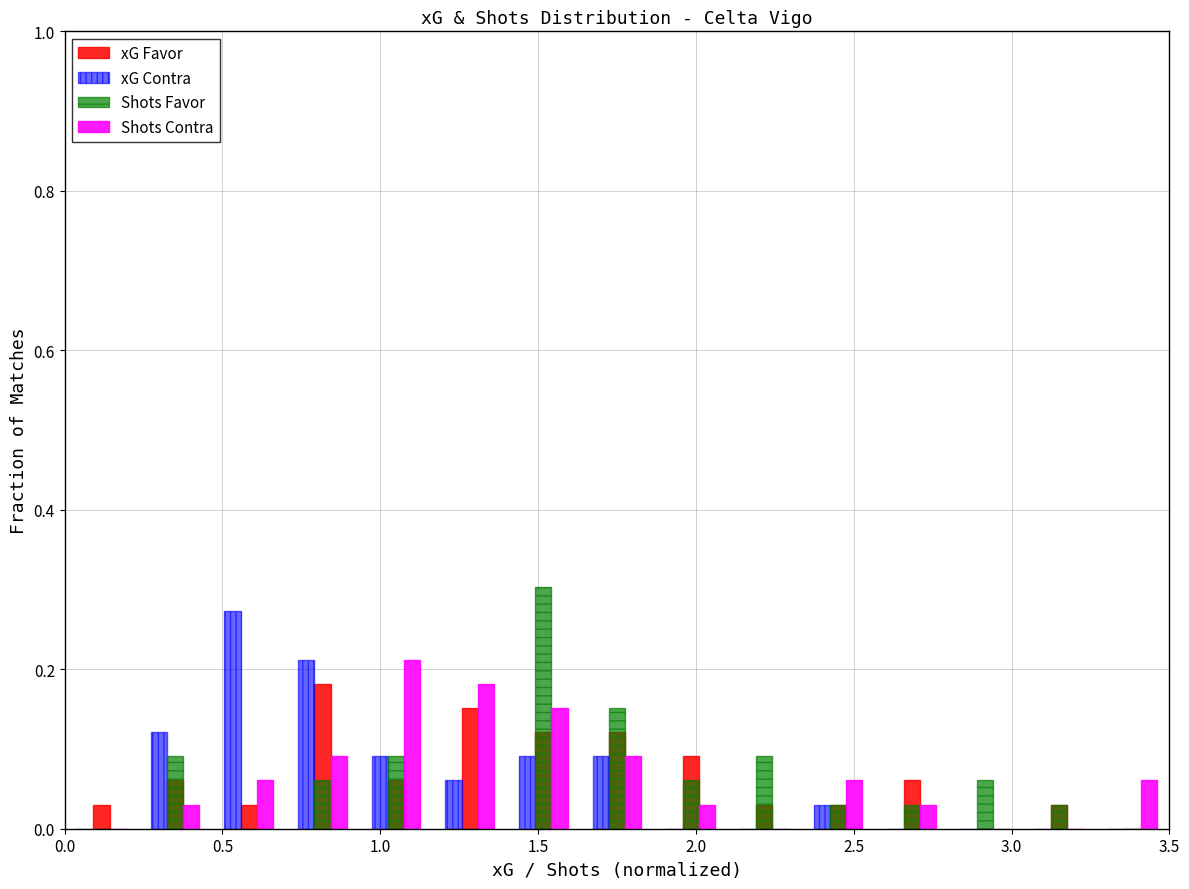

In the xG Contra series, which range on the x-axis has the tallest bar?

0.45 to 0.70